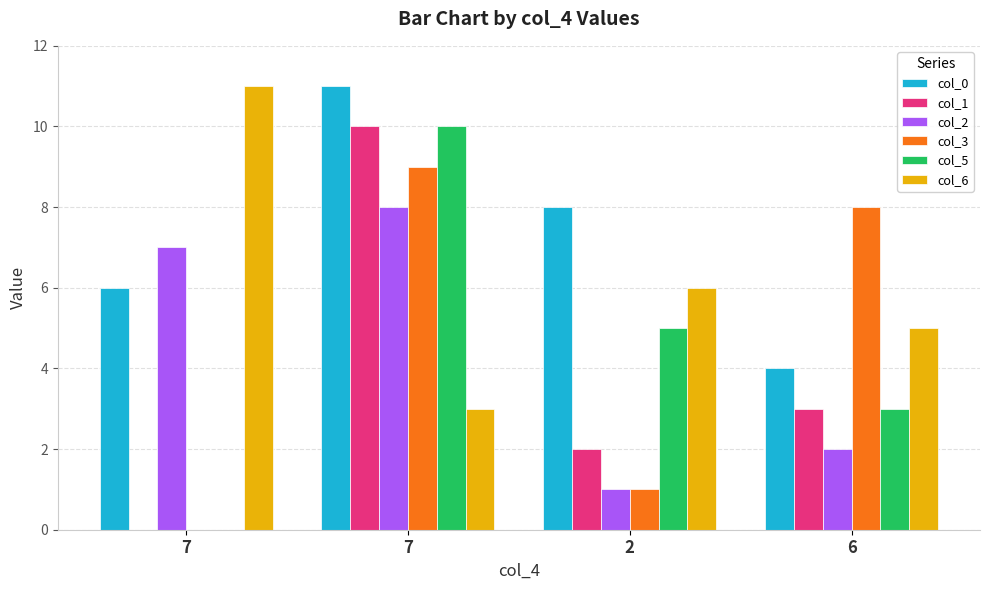

What is the value of the col_6 bar at the 1st from the left?

11